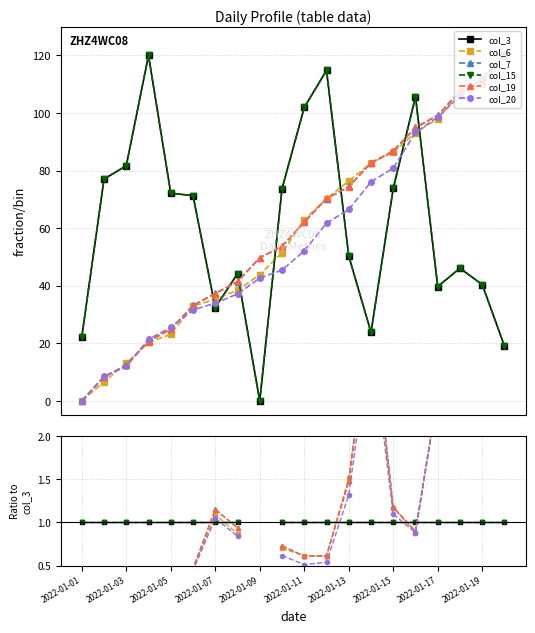

Count the number of data series in this chart.

6